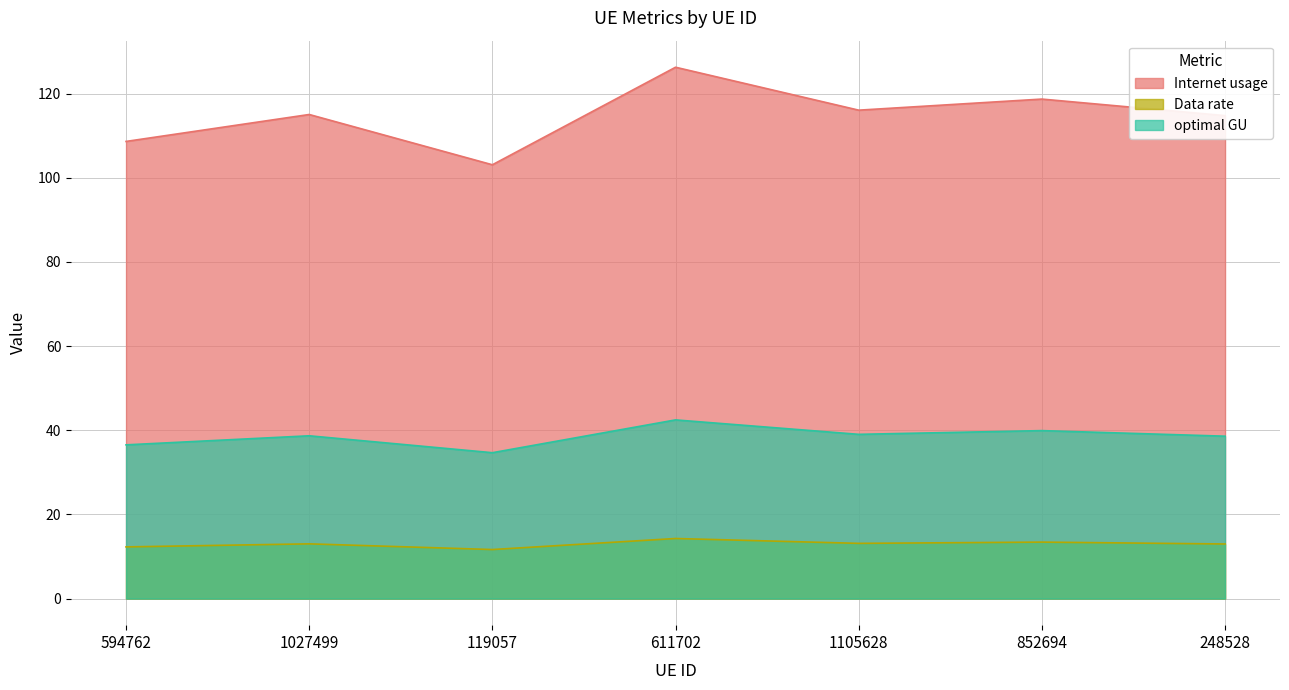

The value of optimal GU at 119057 is 50.0. True or false?

False